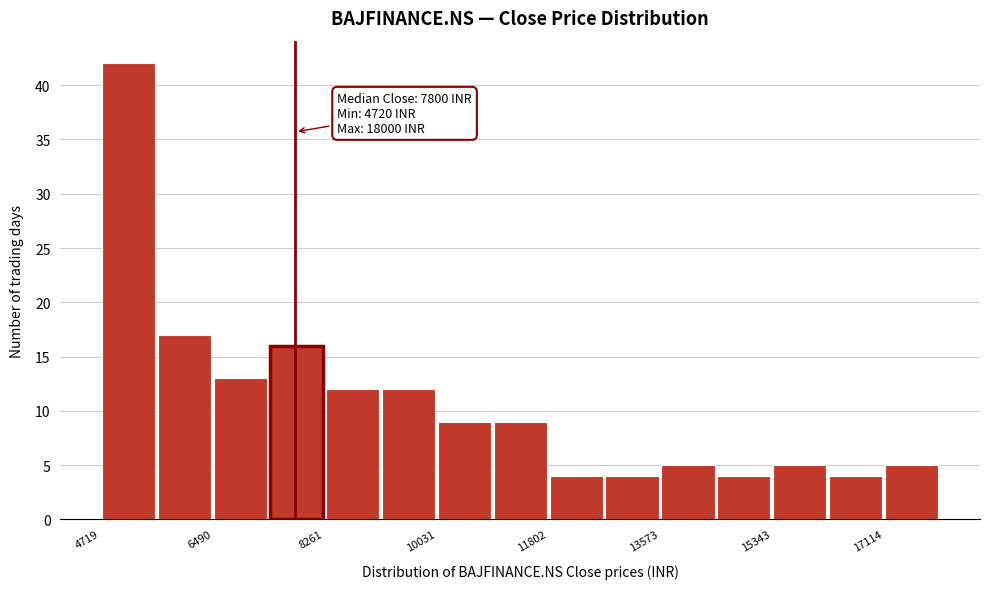

Which range on the x-axis has the tallest bar?

4800 to 5600